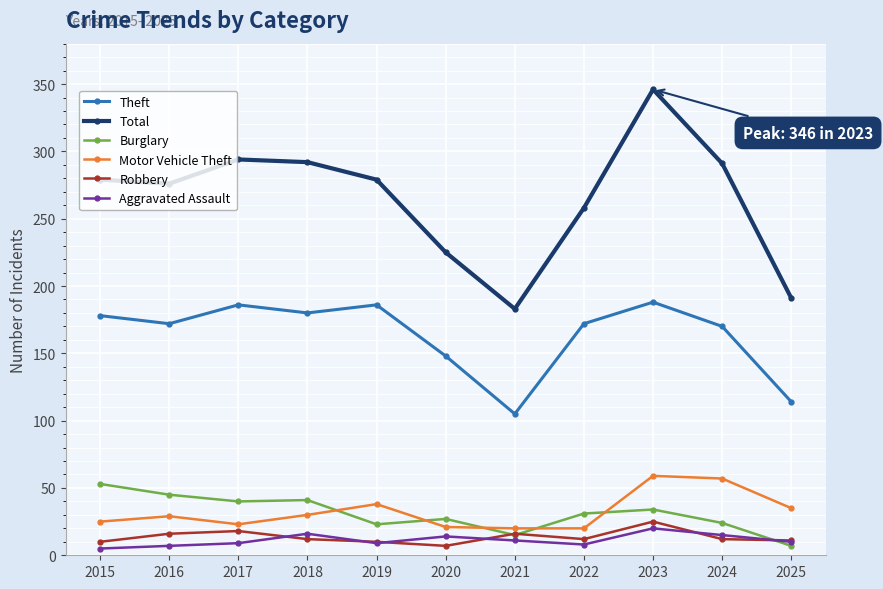

Read the Aggravated Assault value at 2023.

20